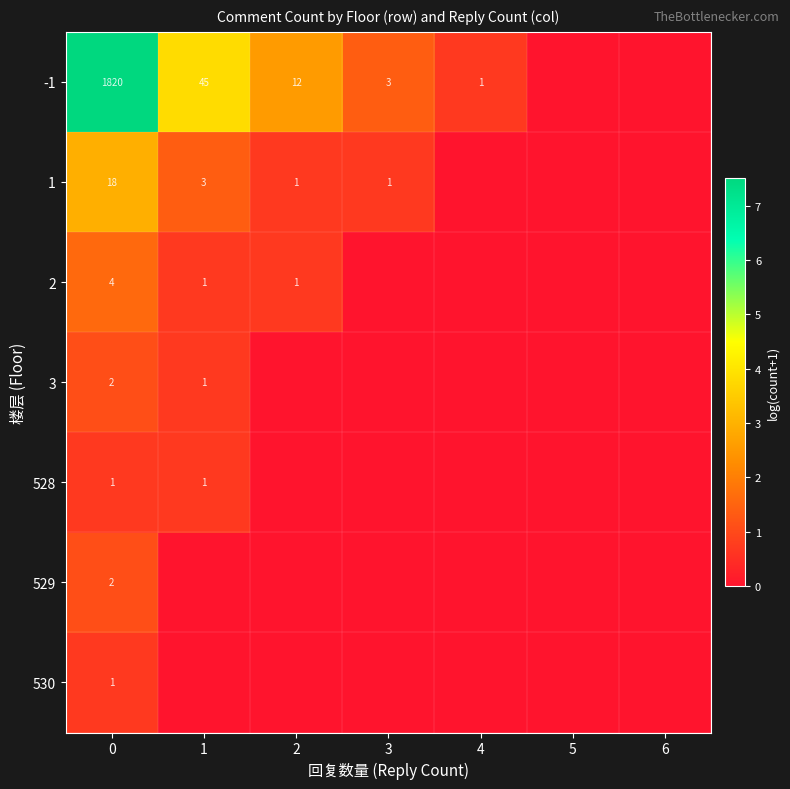

The value of -1 at 4 is 1. True or false?

True